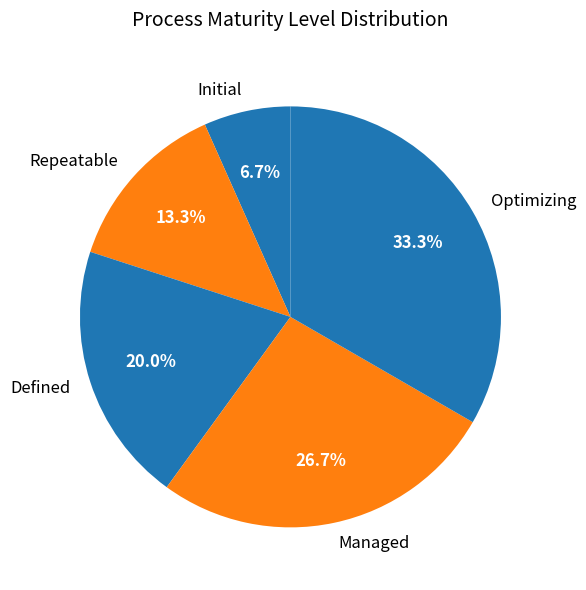

What is the largest slice in the pie chart?

Optimizing